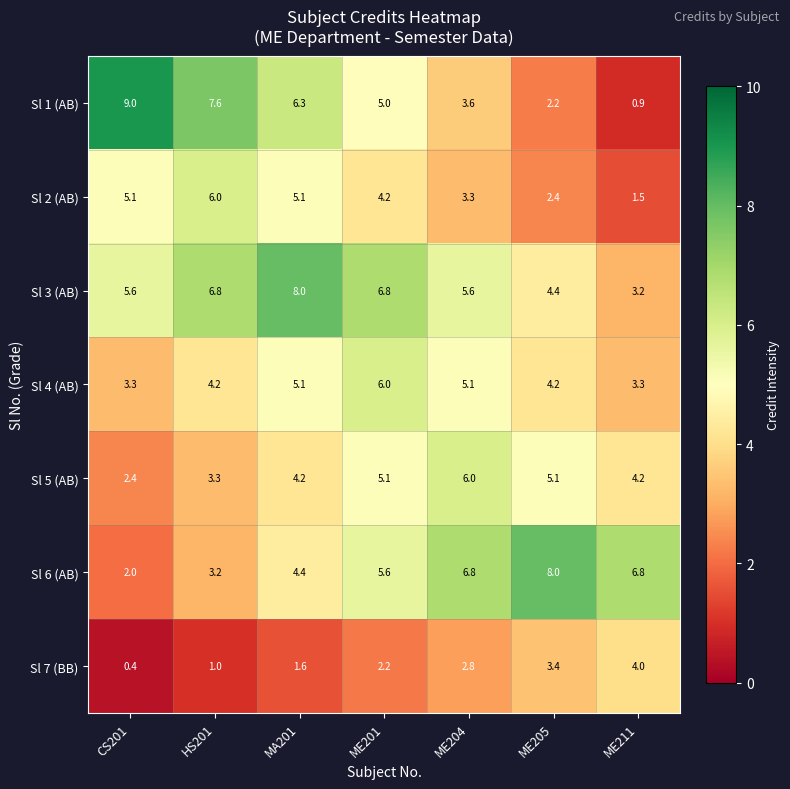

Which series has the largest range (max minus min)?

Sl 1 (AB)